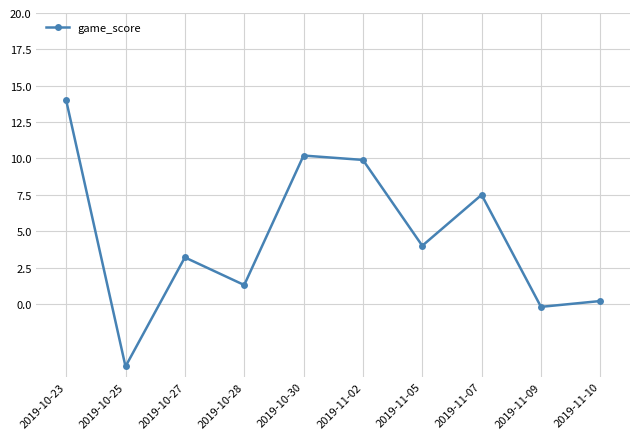

Count the number of data series in this chart.

1